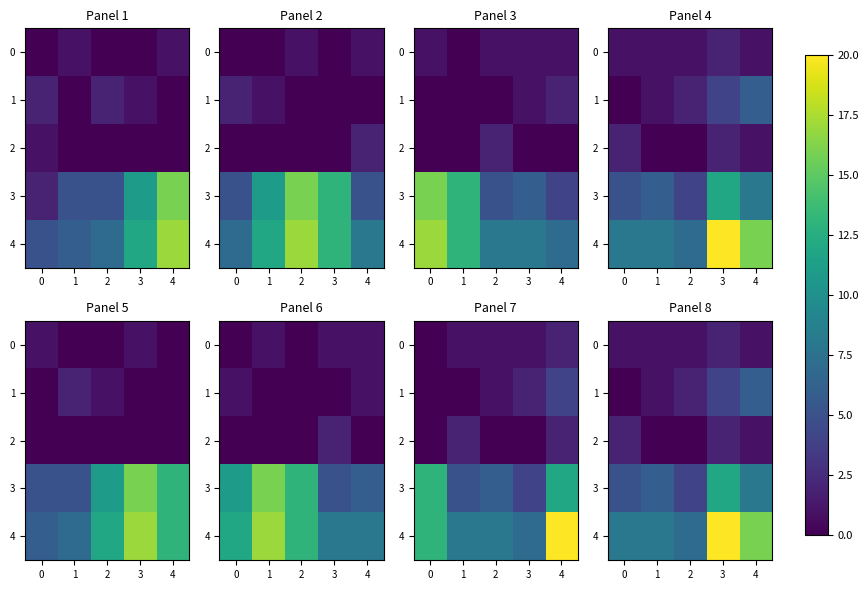

What is the total value across all series at 3?

40